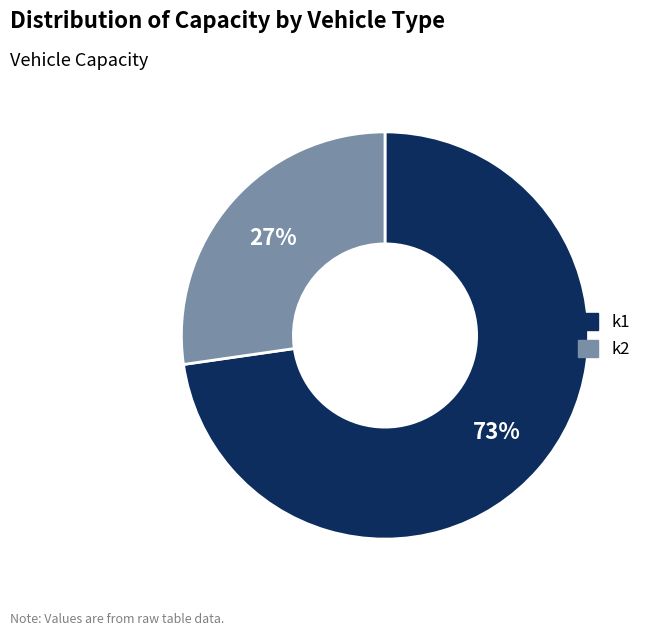

How many segments does this pie chart have?

2